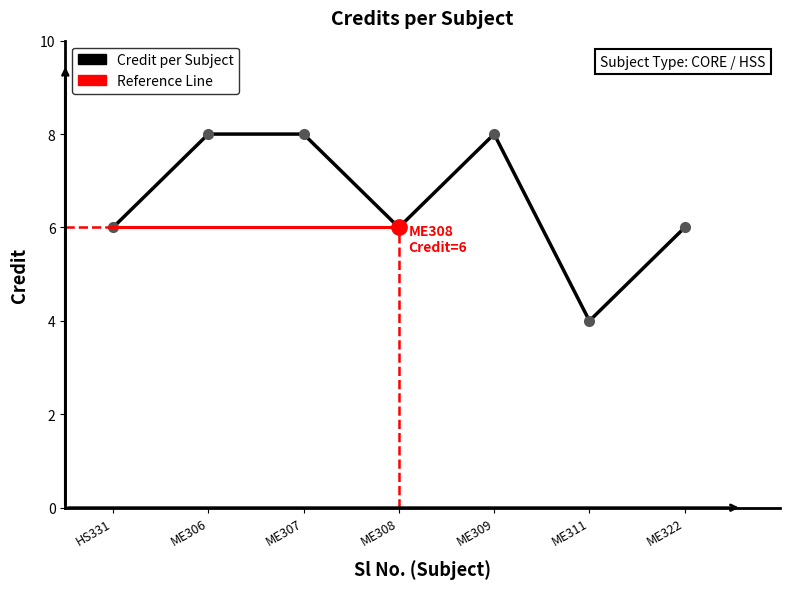

Where is the first local maximum?

ME309